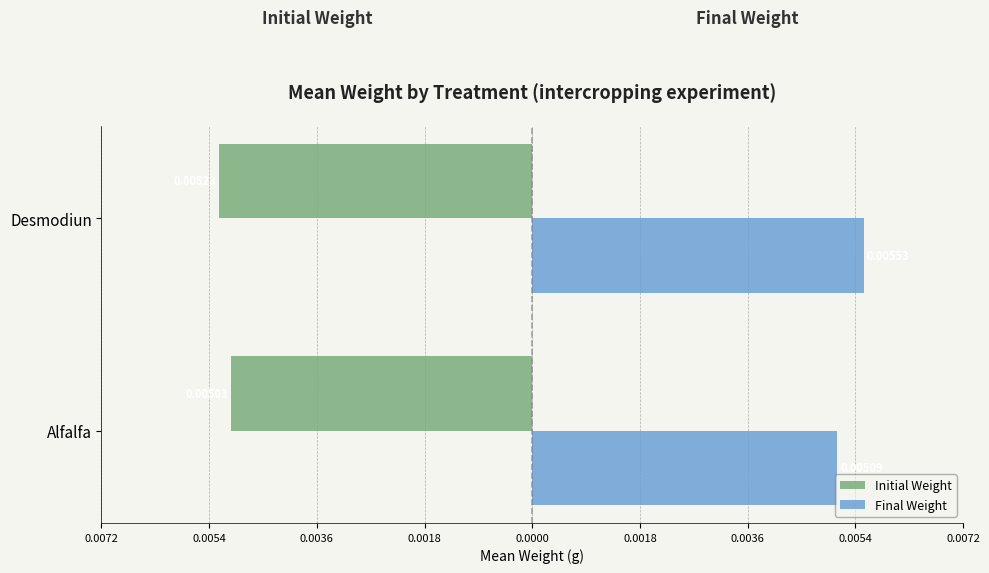

What are all the series names shown in the legend?

Initial Weight, Final Weight